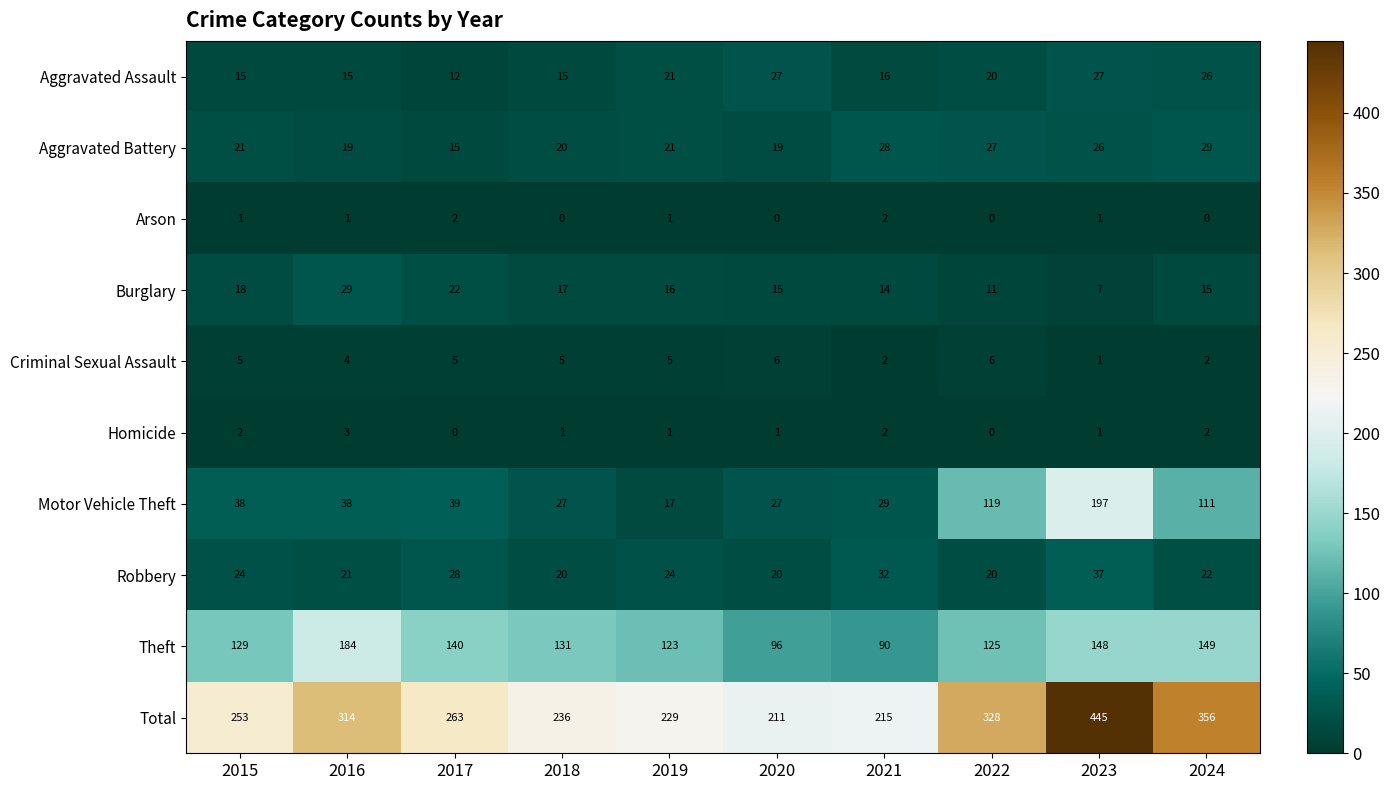

Which series has the widest spread of values?

Total